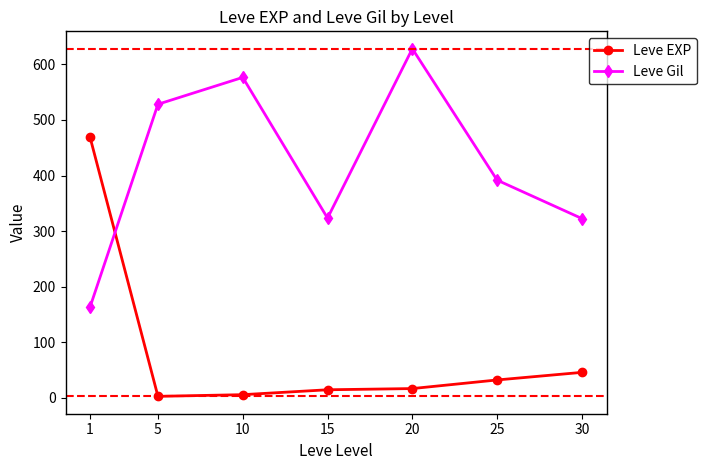

Is the value of Leve EXP at 20 greater than the value of Leve Gil at 20?

No